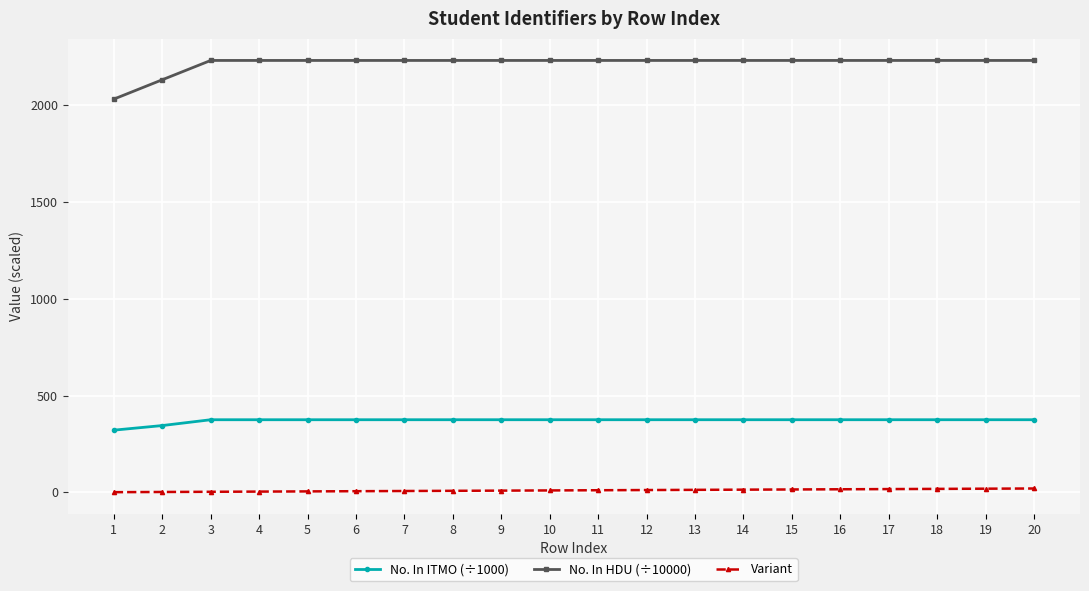

Where does the No. In ITMO (÷1000) series first go above 375?

3